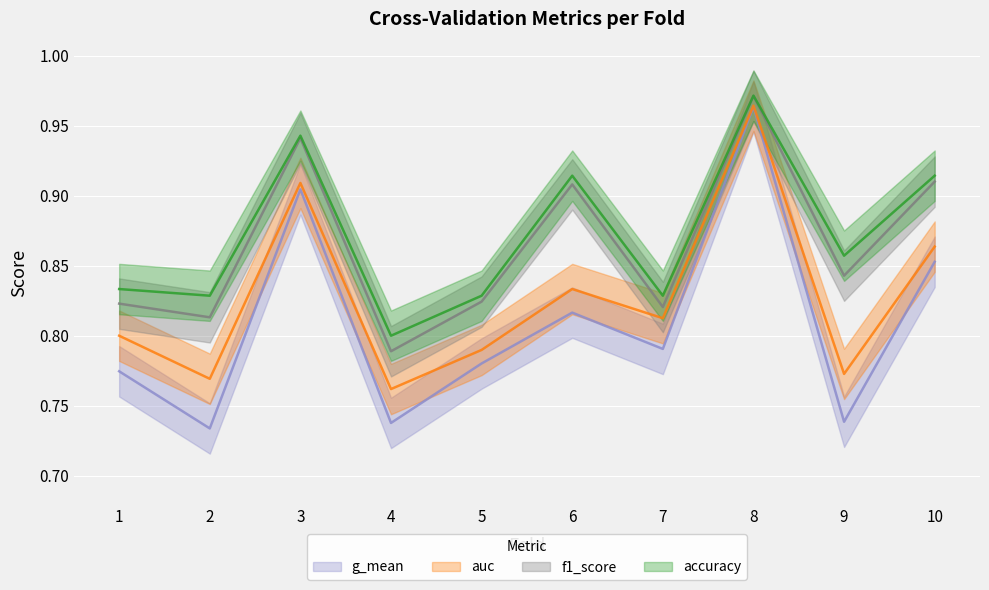

Reading right to left, list all the values displayed in this chart.

accuracy: 10=0.9	9=0.9	8=1.0	7=0.8	6=0.9	5=0.8	4=0.8	3=0.9	2=0.8	1=0.8
auc: 10=0.9	9=0.8	8=1.0	7=0.8	6=0.8	5=0.8	4=0.8	3=0.9	2=0.8	1=0.8
f1_score: 10=0.9	9=0.8	8=1.0	7=0.8	6=0.9	5=0.8	4=0.8	3=0.9	2=0.8	1=0.8
g_mean: 10=0.9	9=0.7	8=1.0	7=0.8	6=0.8	5=0.8	4=0.7	3=0.9	2=0.7	1=0.8